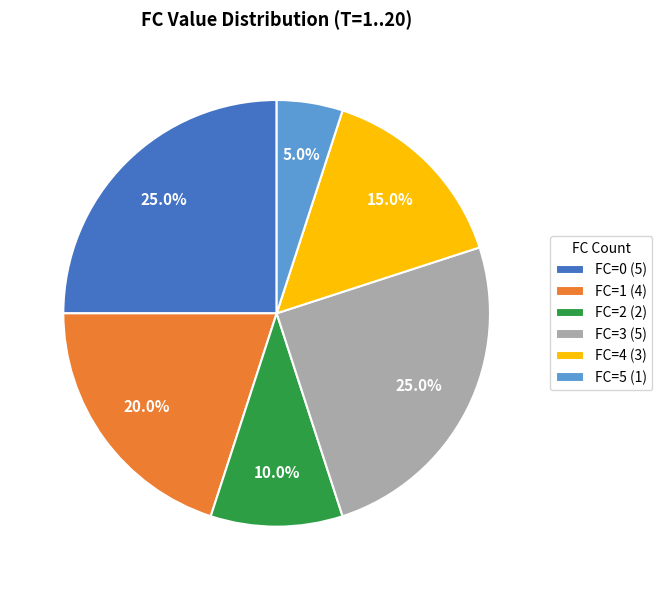

To the nearest percent, what is the difference between the FC=1 and FC=4 slice percentages?

5%